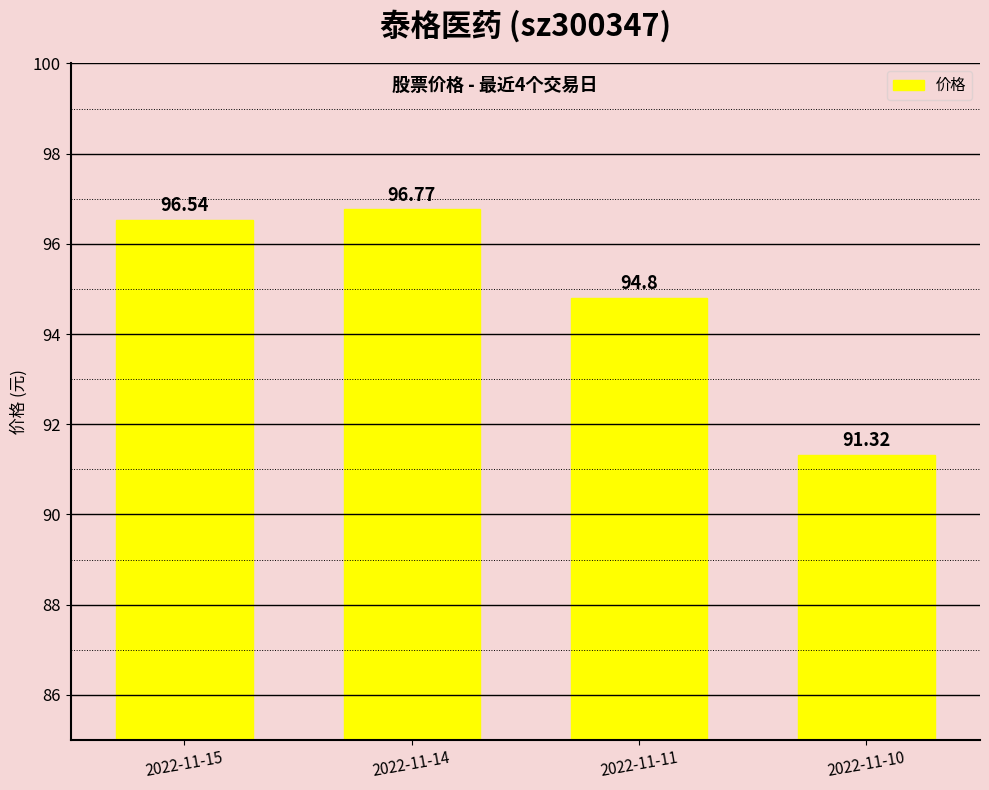

Which category has the highest value across all series?

2022-11-14